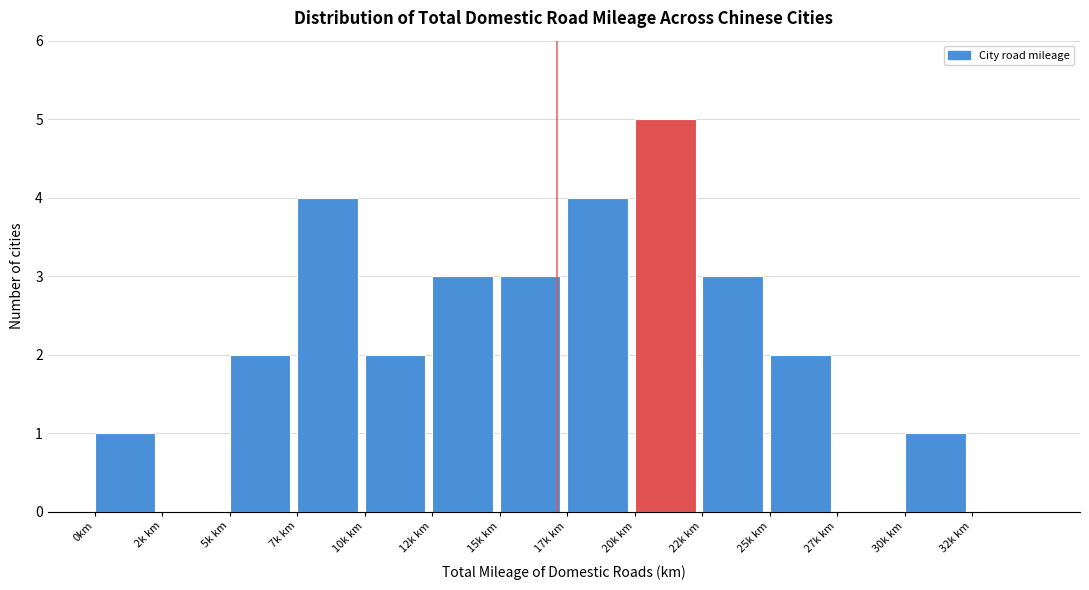

Reading left to right, what are all the values shown in this chart?

0km=1	2k km=0	5k km=2	7k km=4	10k km=2	12k km=3	15k km=3	17k km=4	20k km=5	22k km=3	25k km=2	27k km=0	30k km=1	32k km=0